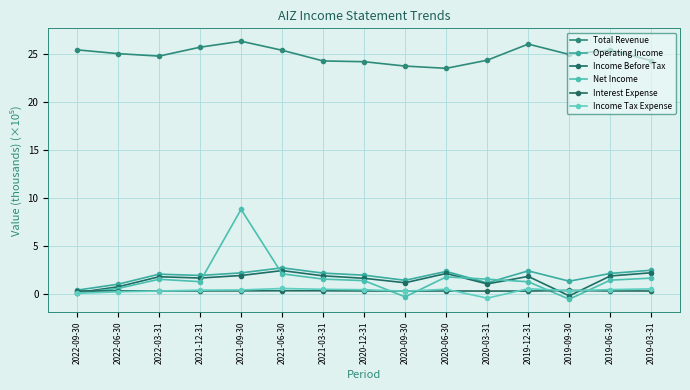

How many lines are shown in the chart?

6